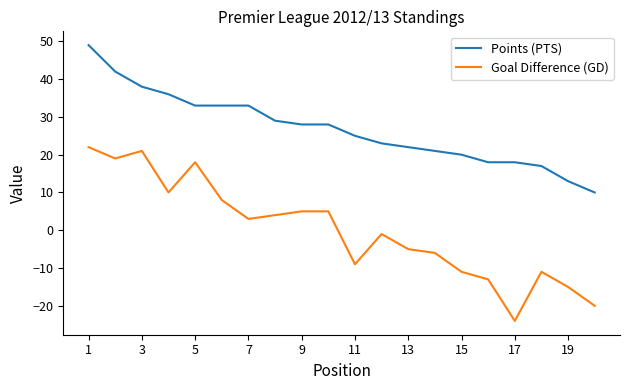

True or false: Goal Difference (GD) and Points (PTS) cross at least once.

False